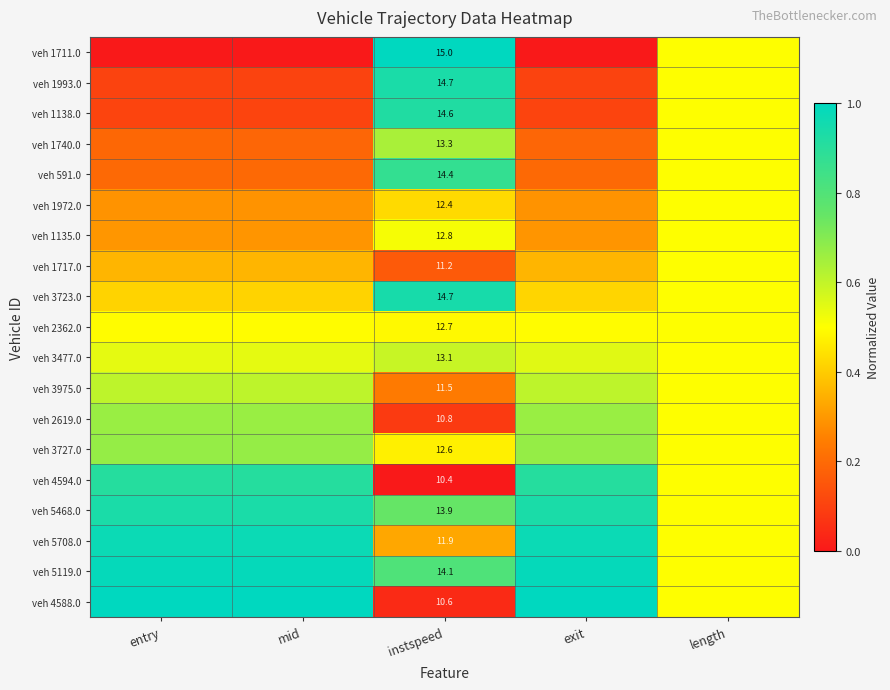

Is the value of veh 3727.0 at exit greater than the value of veh 5708.0 at exit?

No